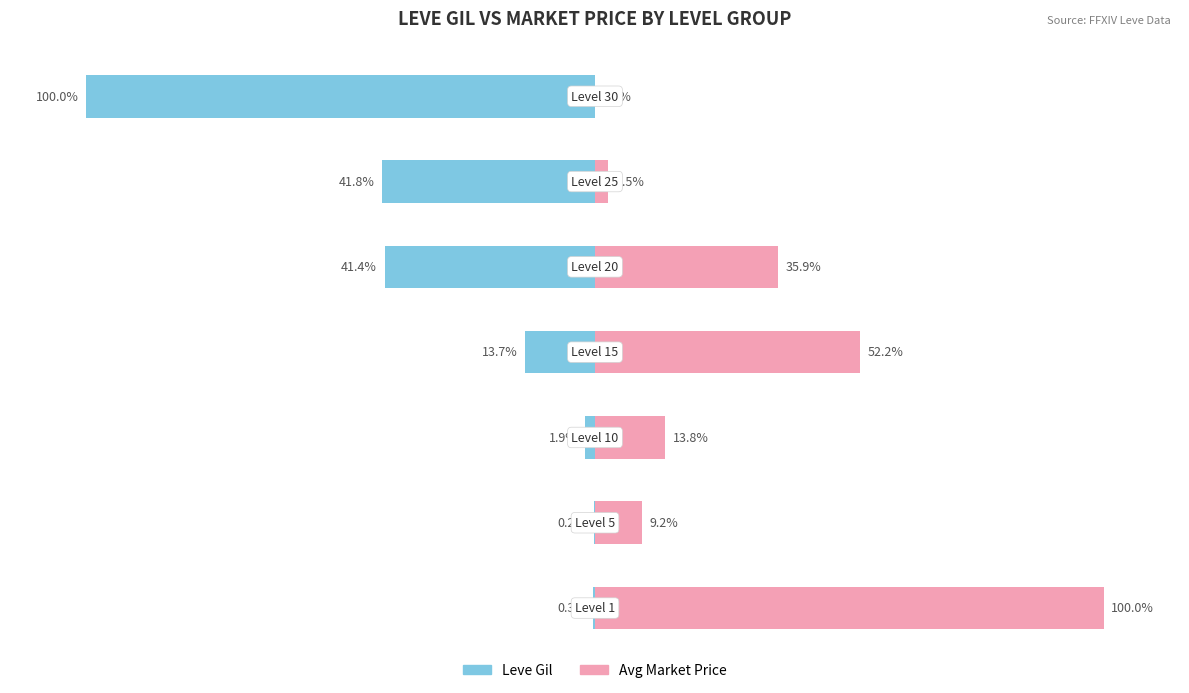

How many groups of bars are there?

7